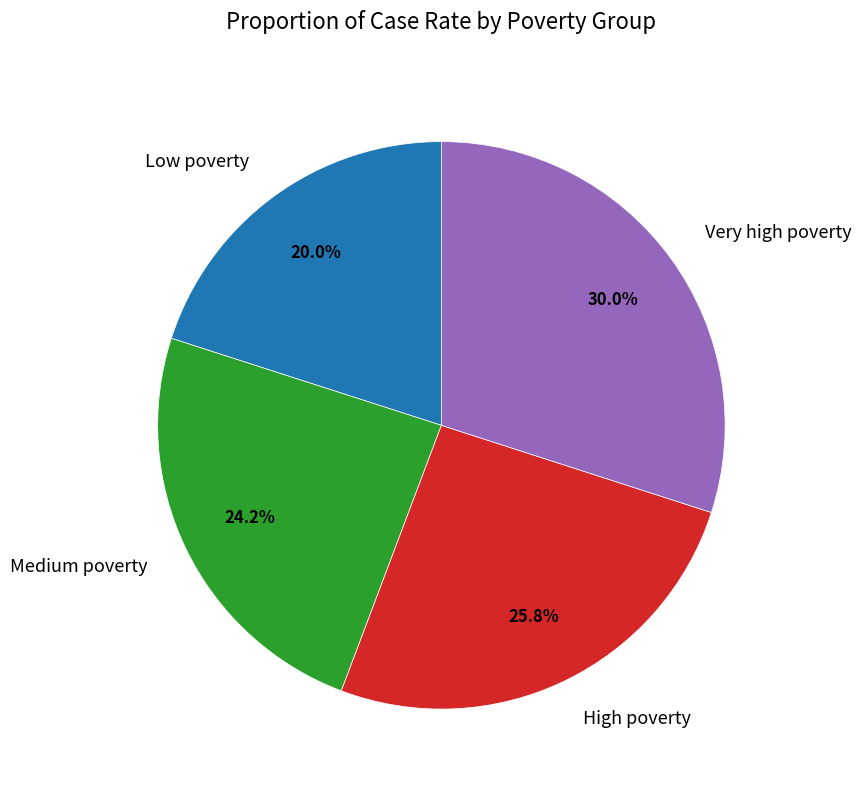

What percentage is the Low poverty slice, to the nearest percent?

20%